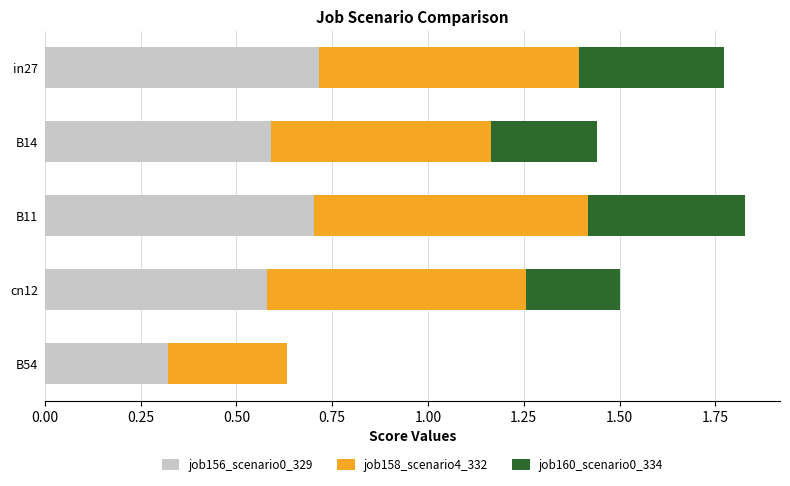

What is the total value across all series at cn12?

1.5